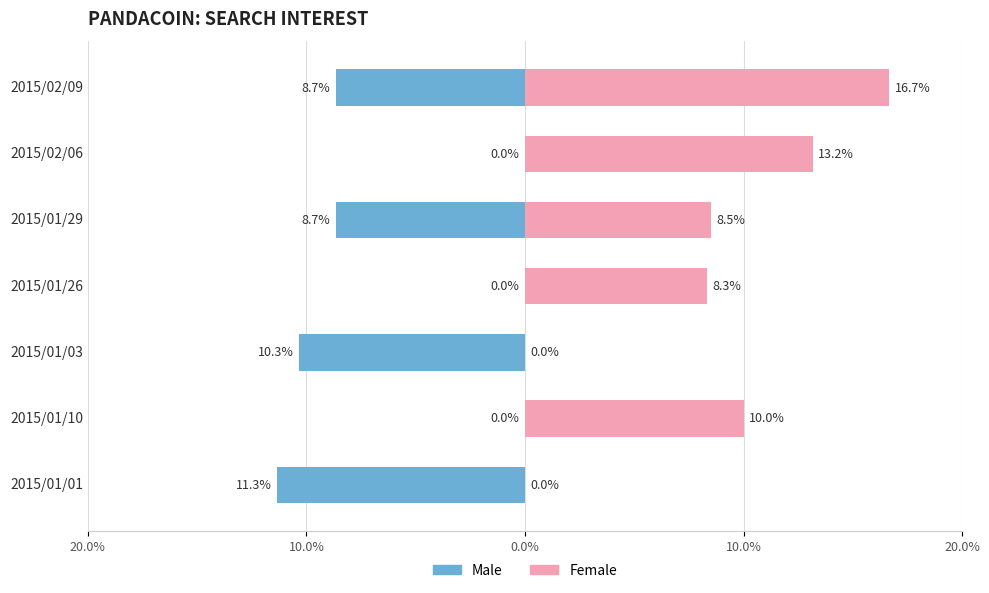

Which series has the widest spread of values?

Female